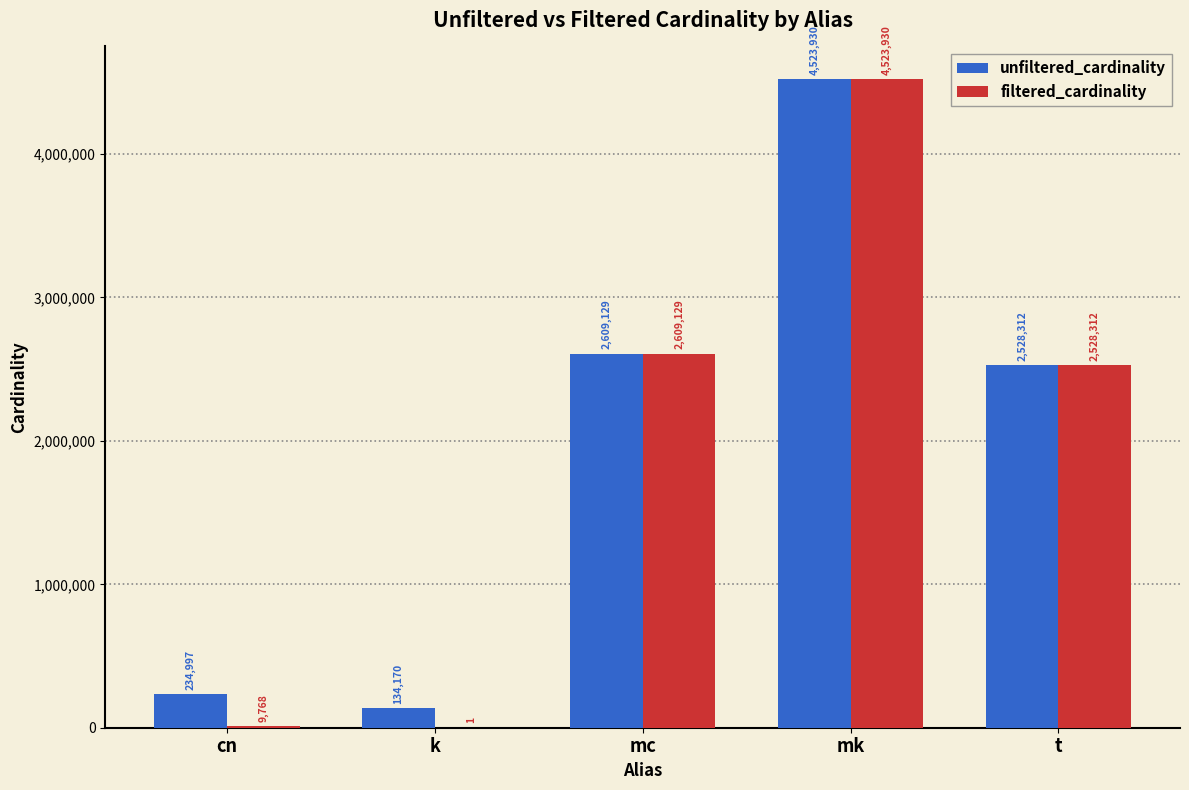

The unfiltered_cardinality series shows 7718642 at mk. True or false?

False